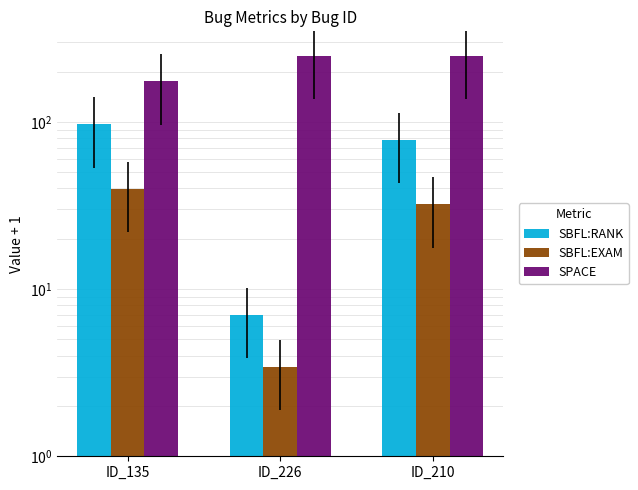

Which has a higher value, ID_135 or ID_226?

ID_135